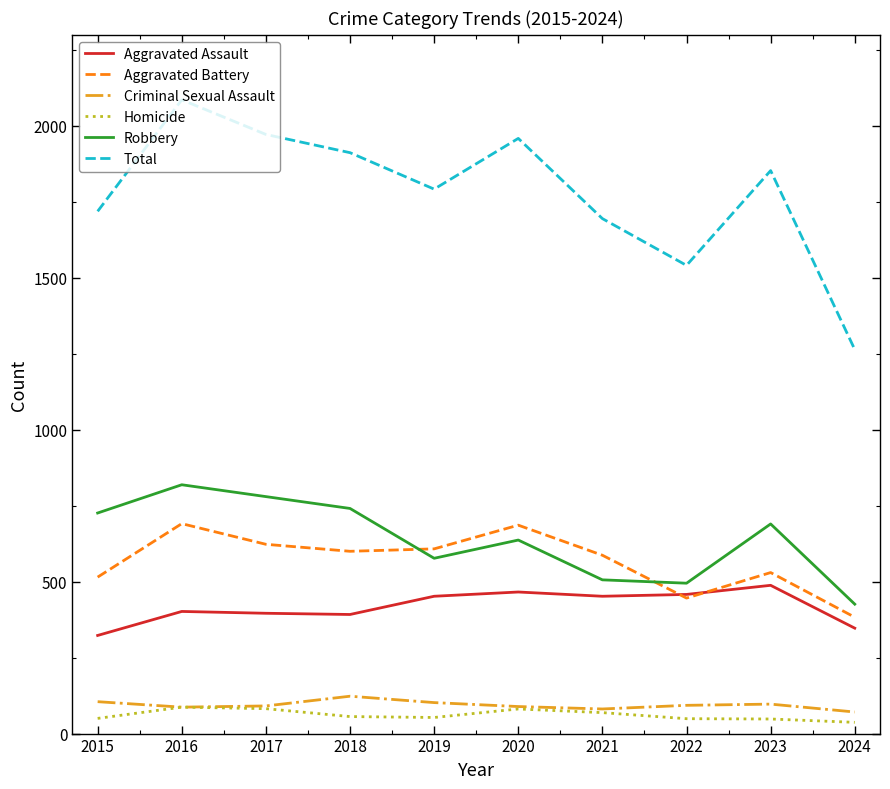

What is the maximum value for Aggravated Assault?

488